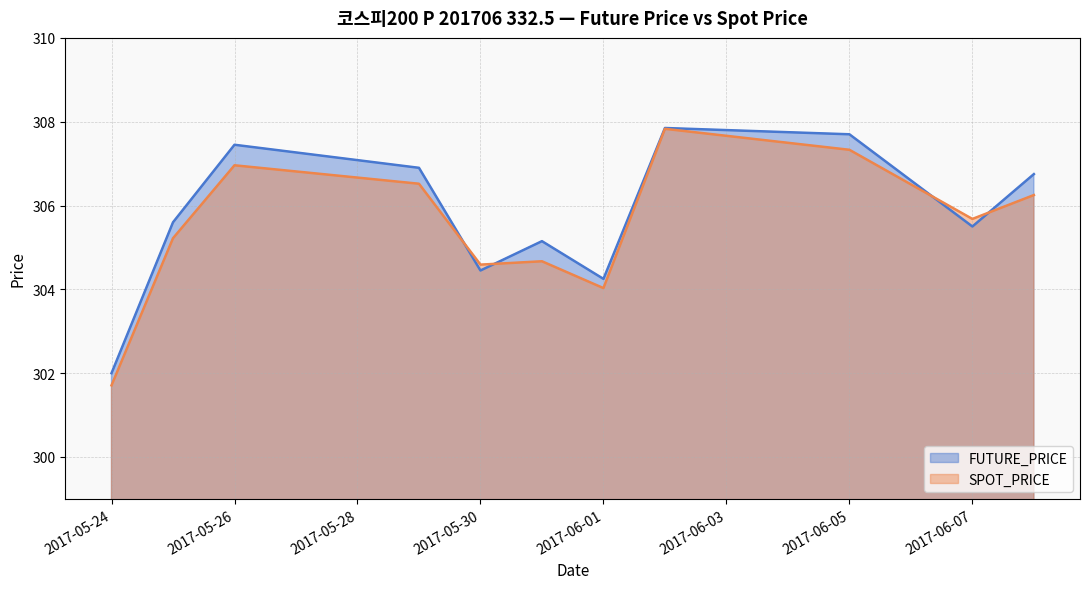

What is the label of the 7th point from the left?

2017-06-01